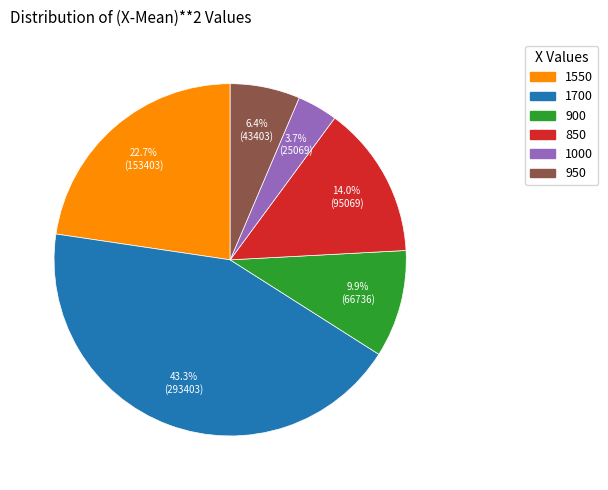

To the nearest percent, what portion does 850 represent?

14%